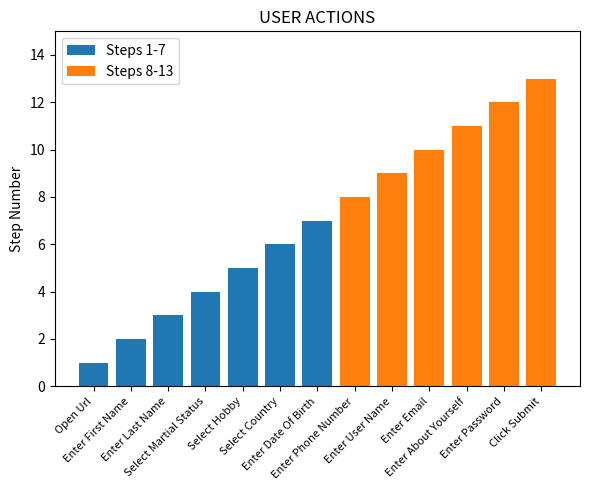

At which label does the data first exceed 7?

Enter Phone Number